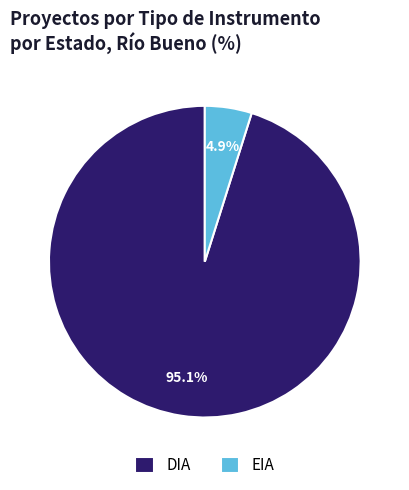

What is the smallest slice in the pie chart?

EIA